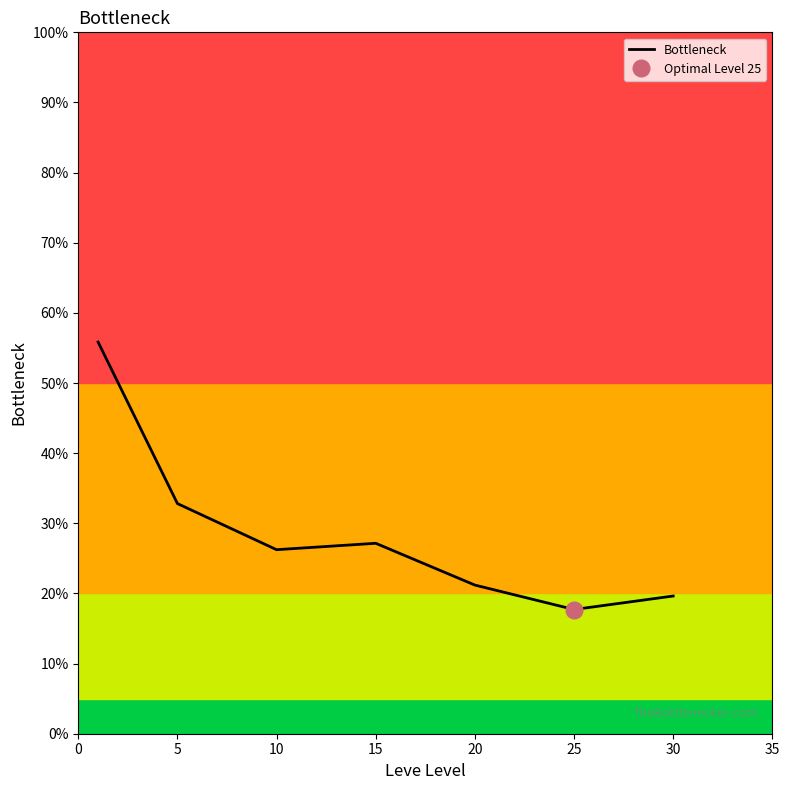

True or false: the data shows 0.1 at 25.

False